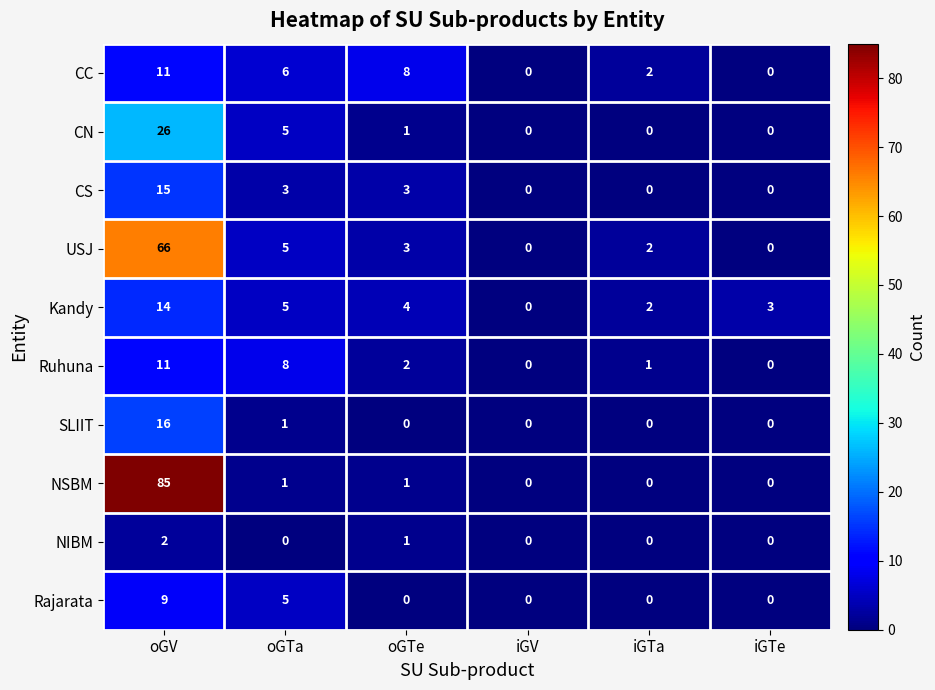

What is the maximum value shown in the chart?

85